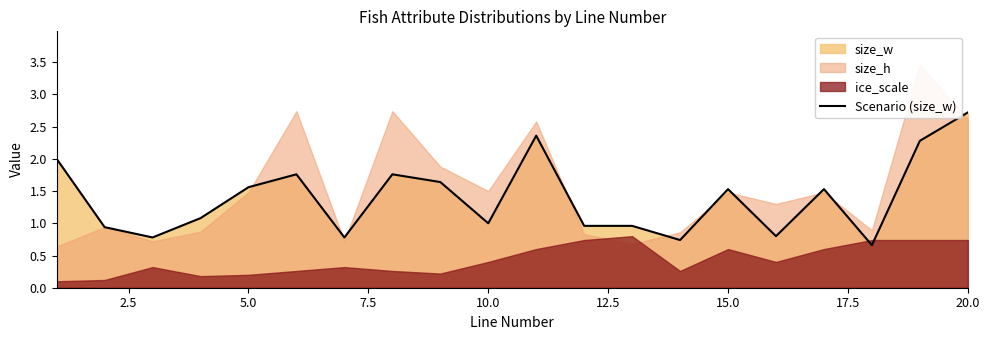

How many lines are shown in the chart?

1